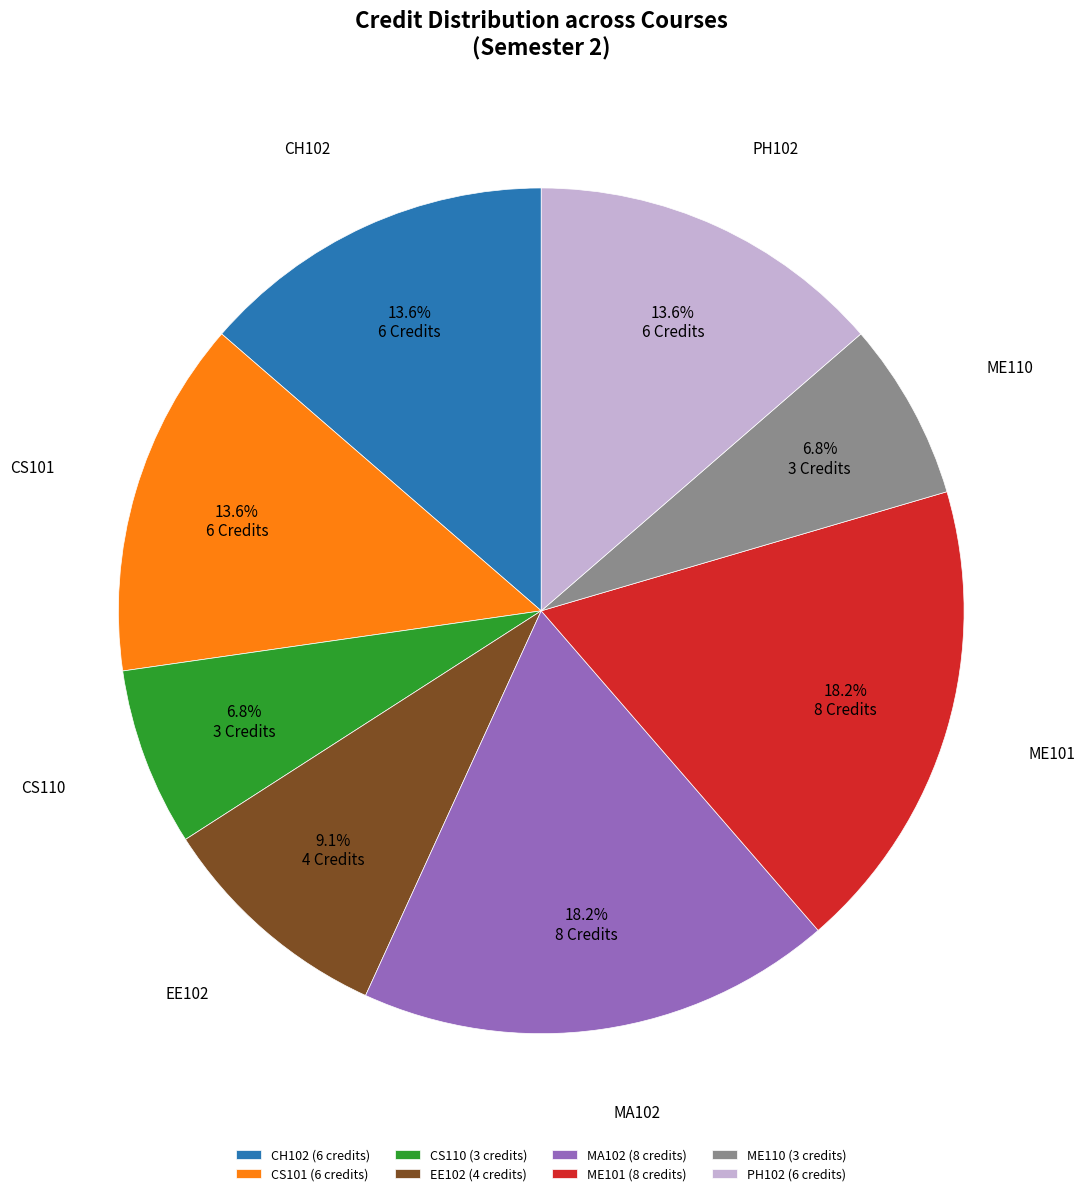

Is CS101 the majority of the pie?

No